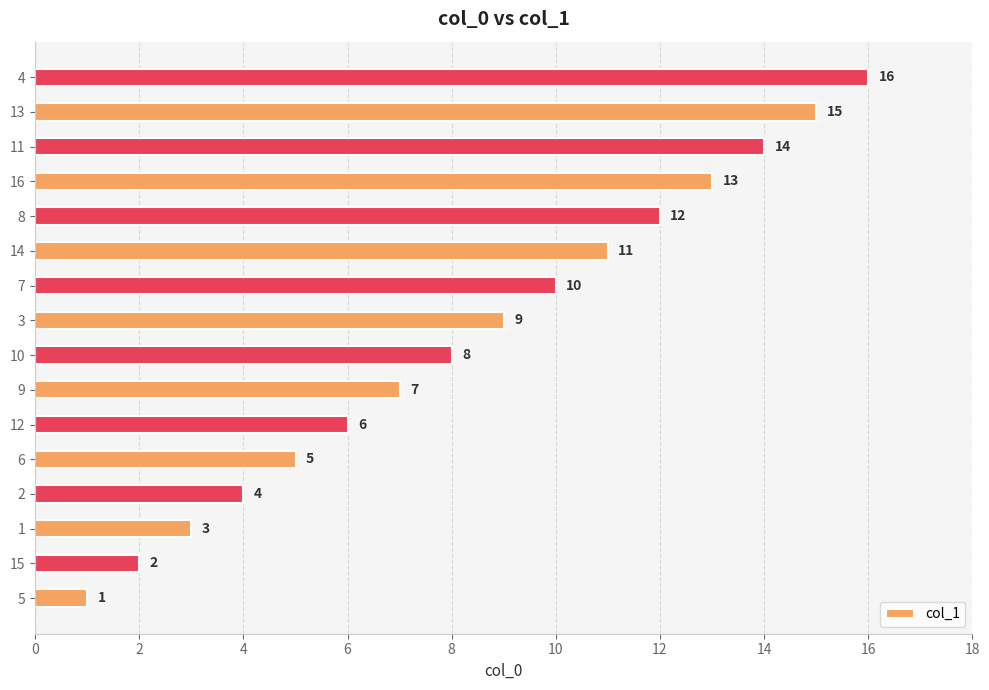

List the labels in order of value, smallest first.

5, 15, 1, 2, 6, 12, 9, 10, 3, 7, 14, 8, 16, 11, 13, 4